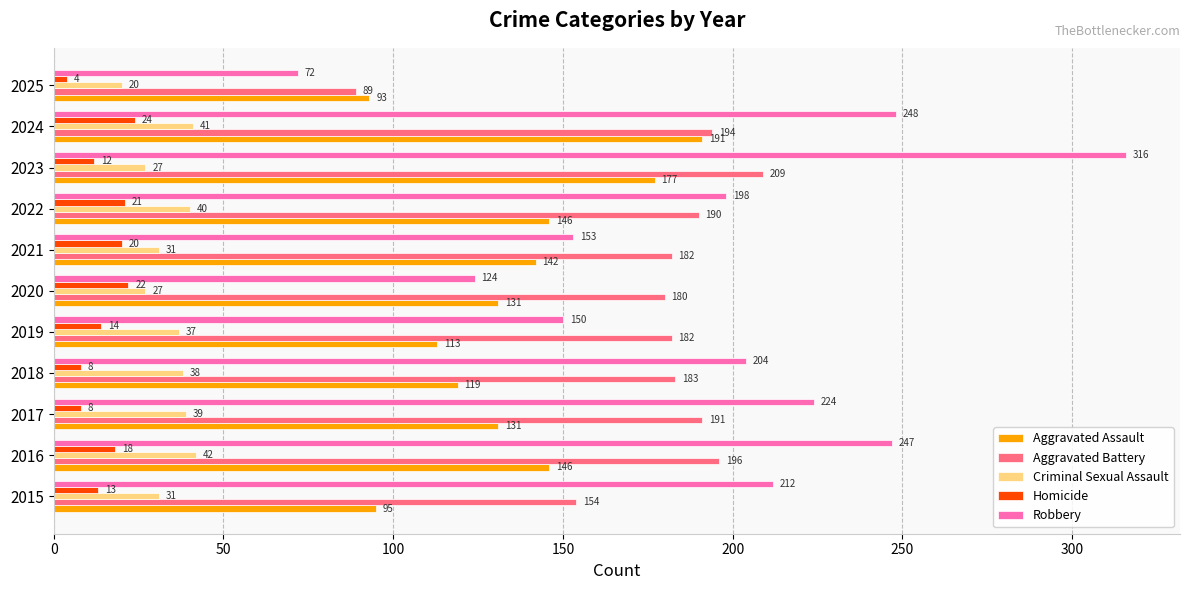

True or false: Robbery has a value of 59 at 2020.

False